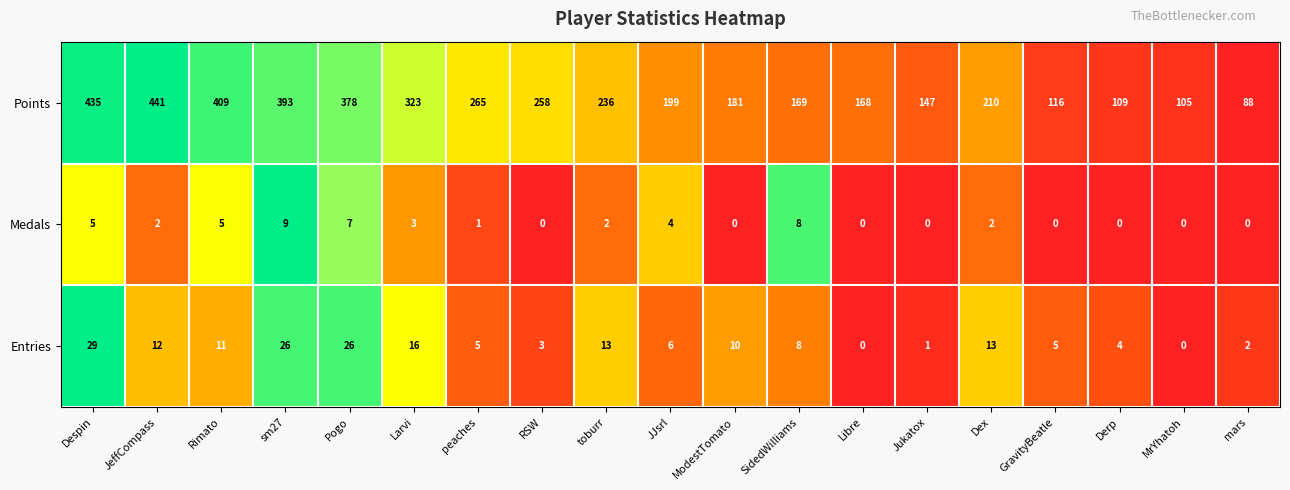

What is the sum of all Entries values?

190